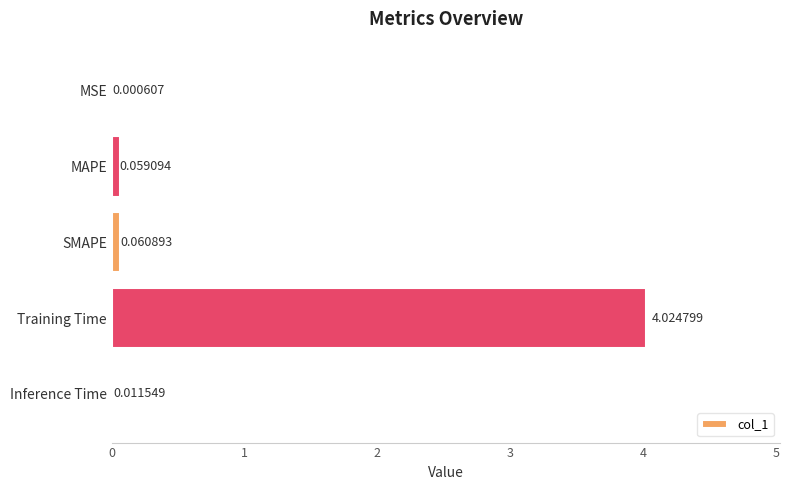

What is the average value?

0.8